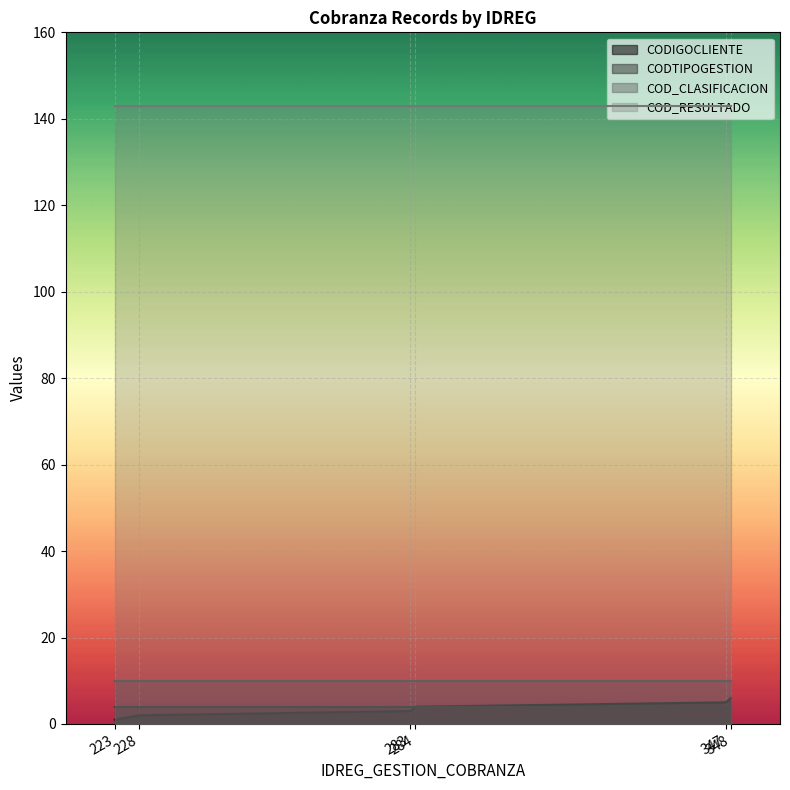

Is it true that CODTIPOGESTION equals 7 at 228?

False